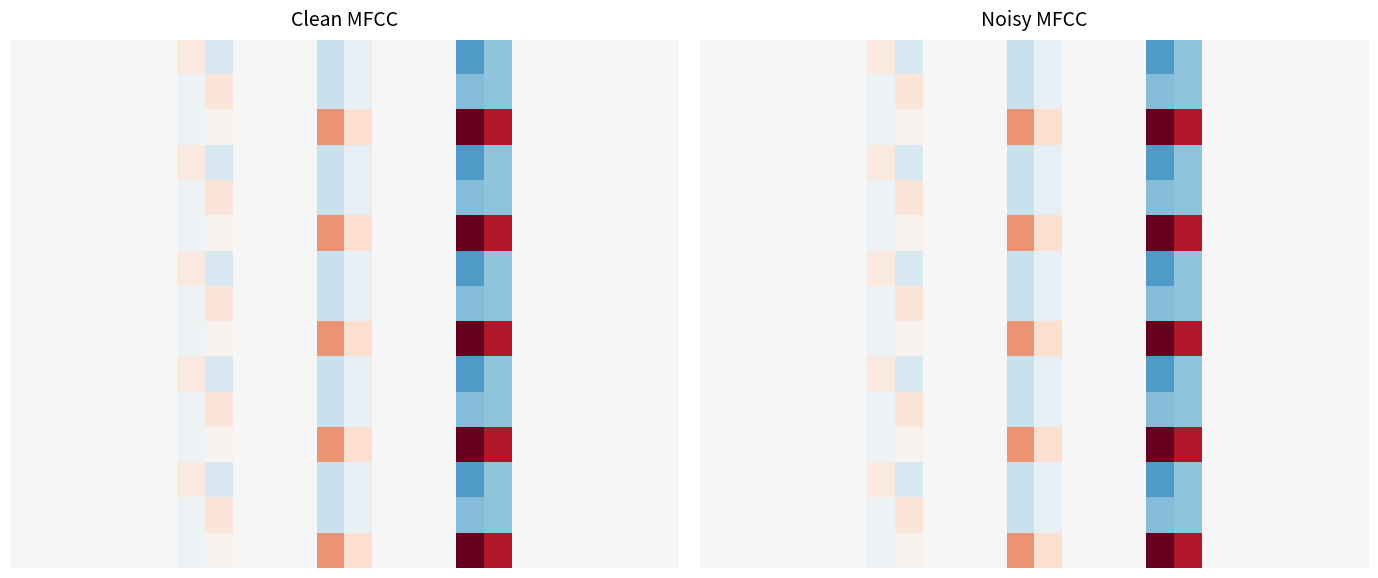

At how many categories does at least one series exceed 163?

1